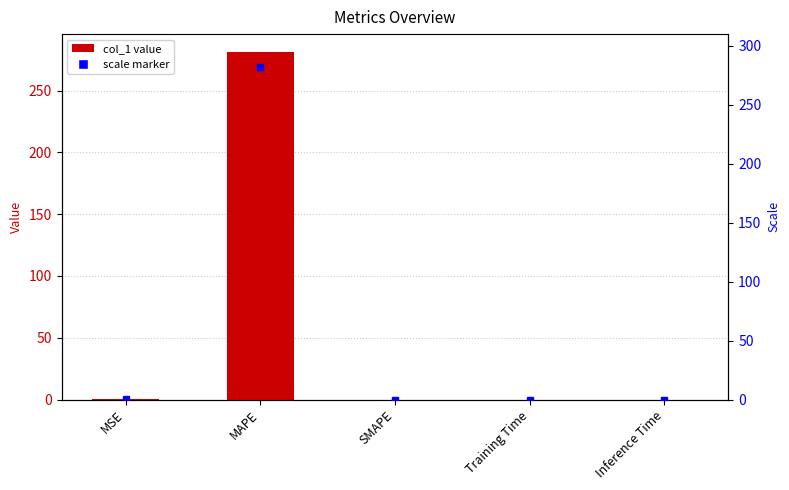

The value at MAPE is 281.6. True or false?

True